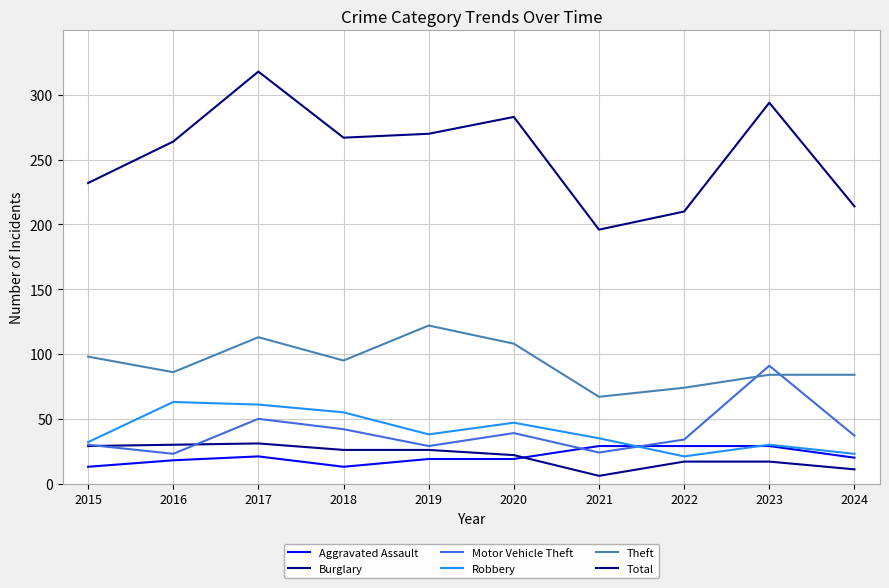

At 2015, list the series in order from smallest to largest.

Aggravated Assault, Burglary, Motor Vehicle Theft, Robbery, Theft, Total